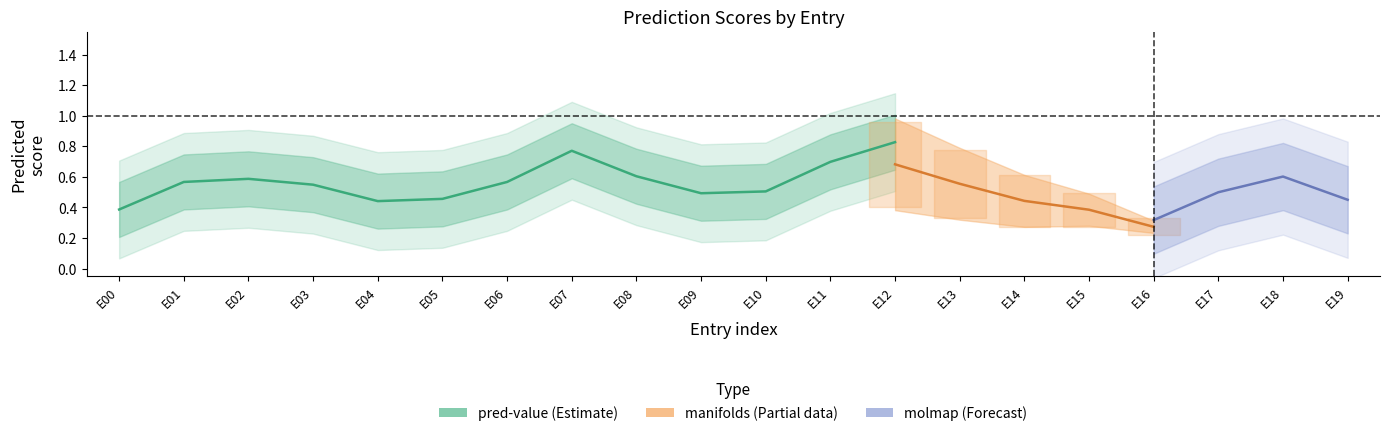

Is it true that molmap equals 0.5 at 12?

False